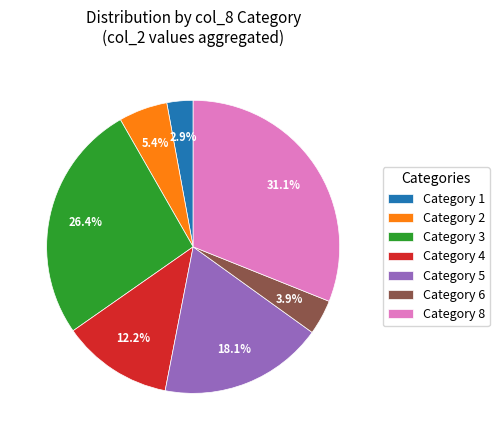

Rank the categories by value from highest to lowest.

Category 8, Category 3, Category 5, Category 4, Category 2, Category 6, Category 1